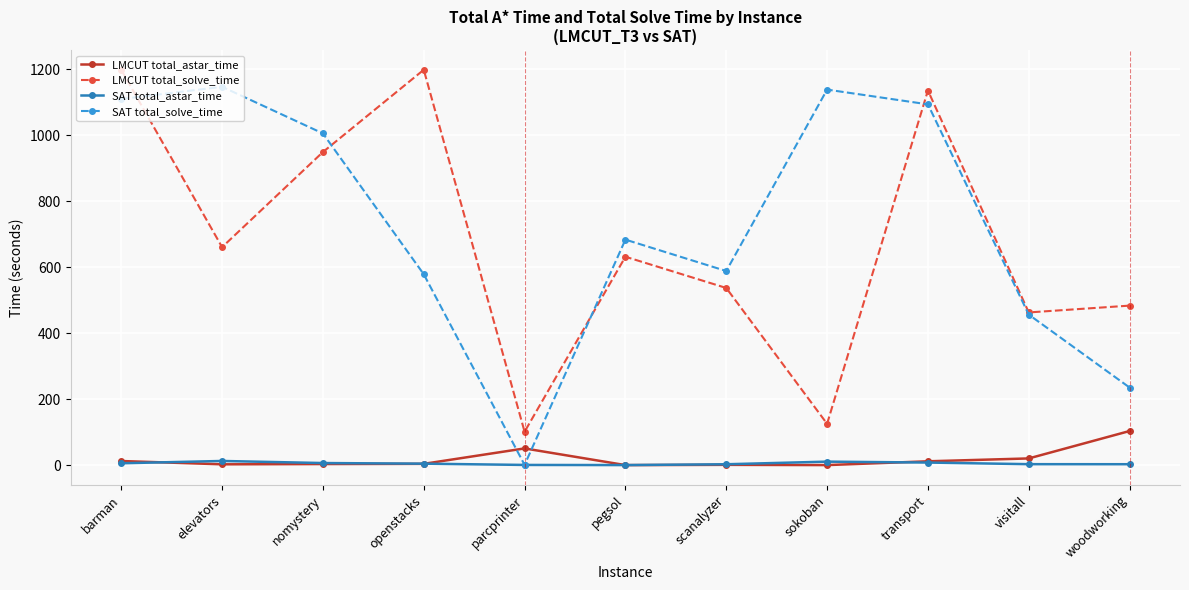

What is the highest value of the LMCUT total_solve_time series?

1198.1